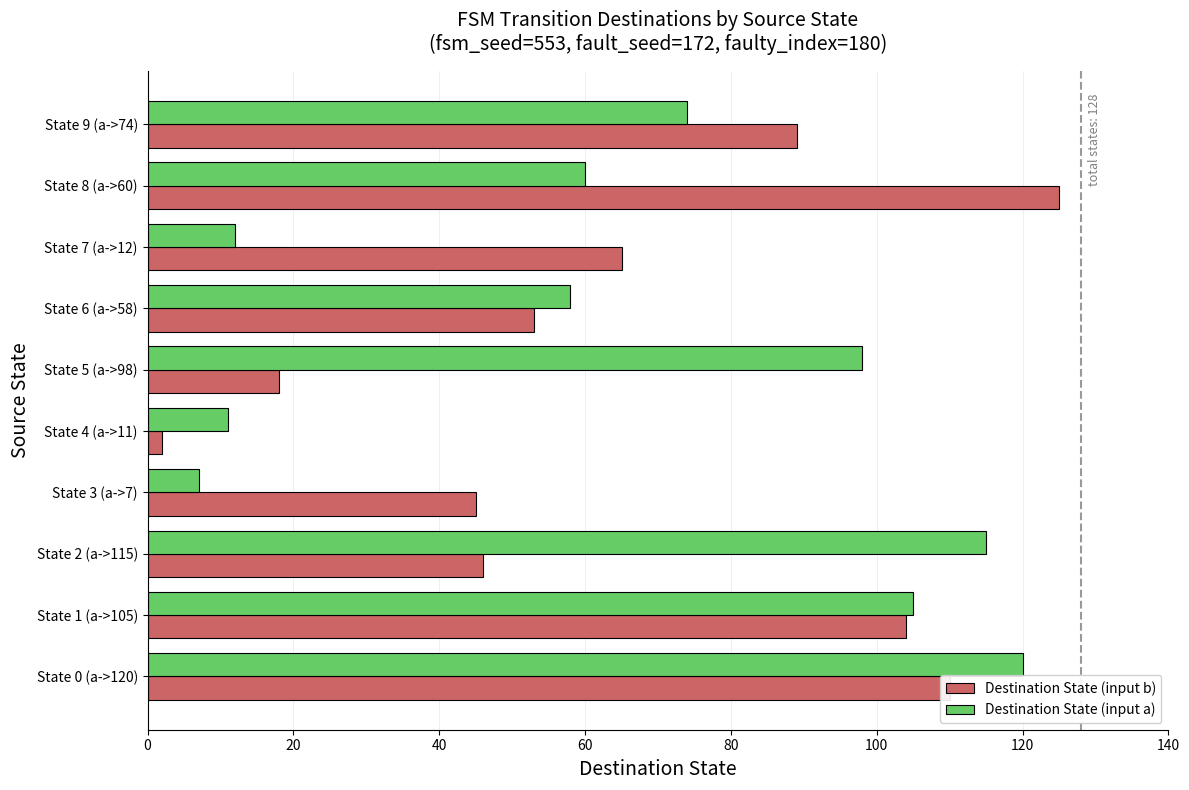

What is the average value of the Destination State (input a) series?

66